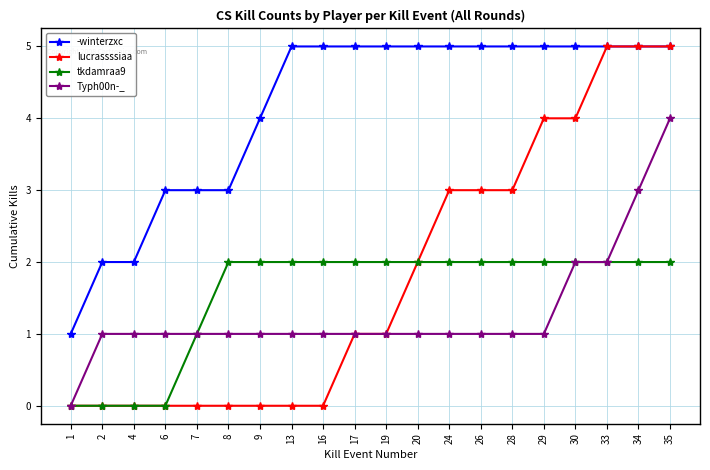

At 13, list the series in order from largest to smallest.

-winterzxc, tkdamraa9, Typh00n-_, lucrassssiaa